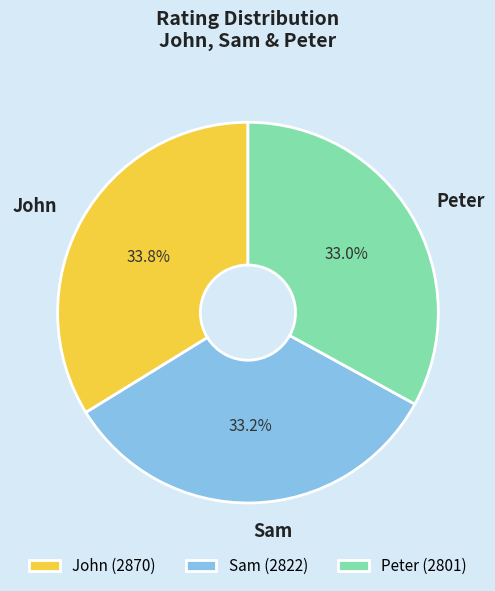

What is the ratio of the value at Peter (2801) to the value at John (2870)?

1.0